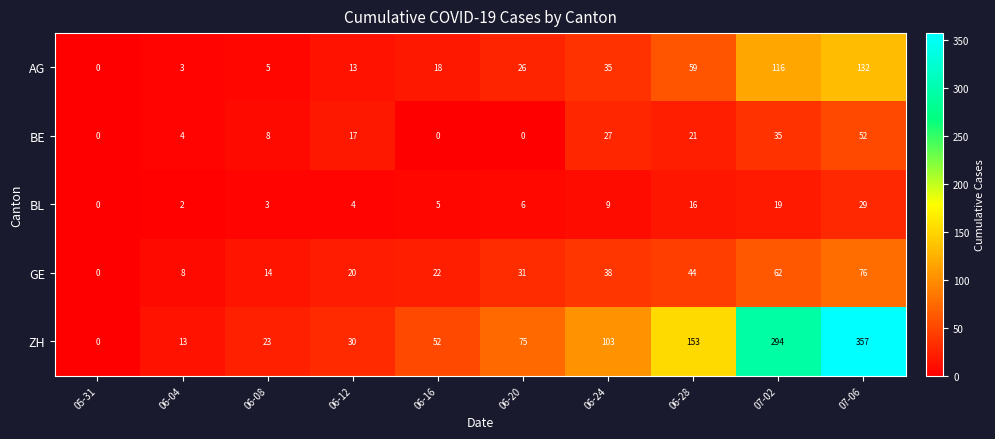

Rank the categories by GE value from lowest to highest.

05-31, 06-04, 06-08, 06-12, 06-16, 06-20, 06-24, 06-28, 07-02, 07-06